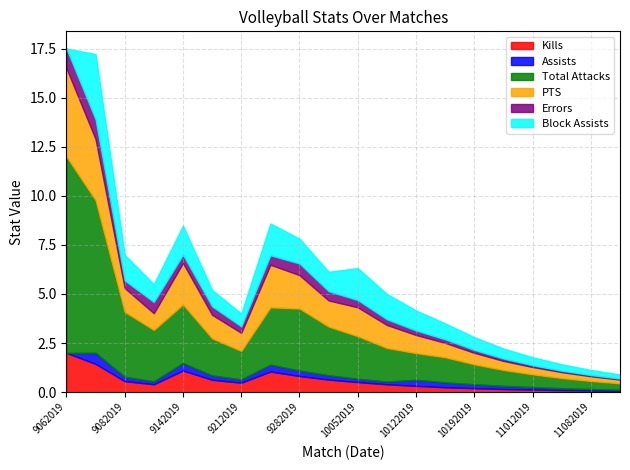

Rank the series by their maximum value, from lowest to highest.

Assists, Errors, Kills, Block Assists, PTS, Total Attacks